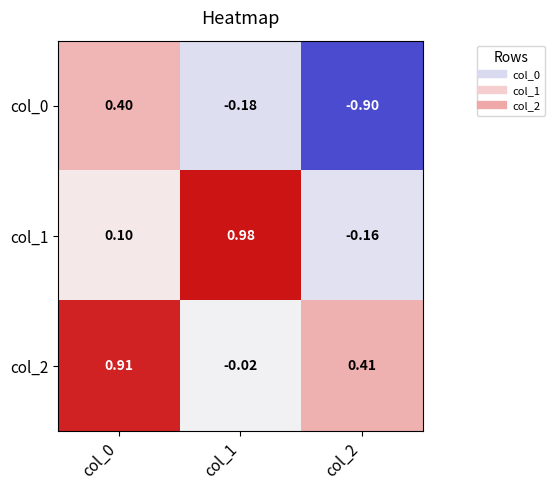

Is the value of col_1 at col_0 greater than the value of col_0 at col_2?

Yes